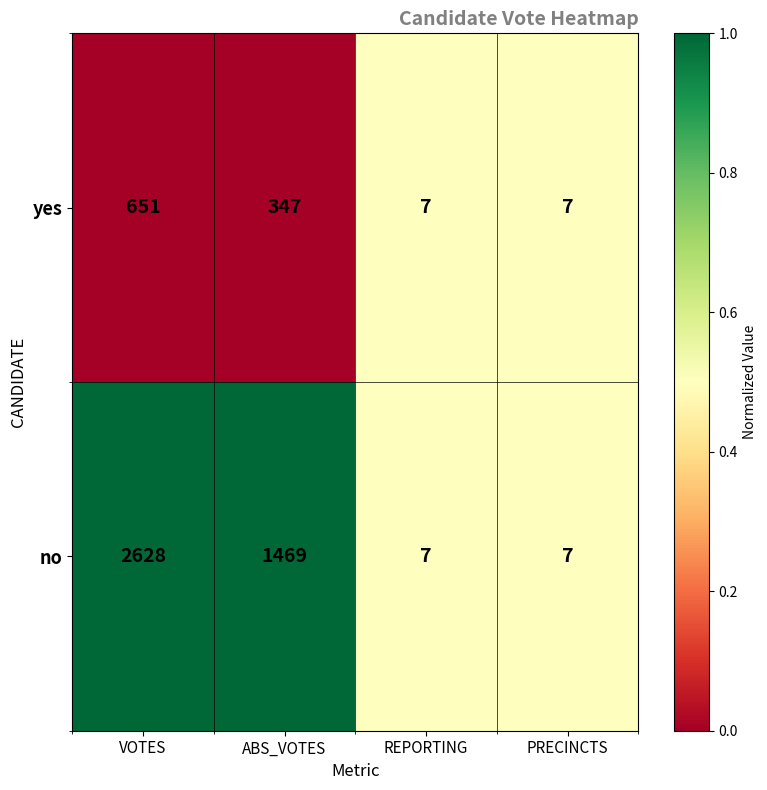

List the series in order of their peak value, lowest first.

yes, no